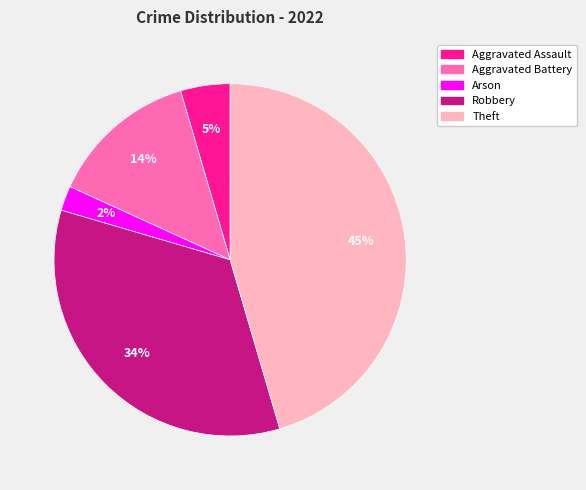

The Aggravated Assault slice represents 5% of the pie. True or false?

True